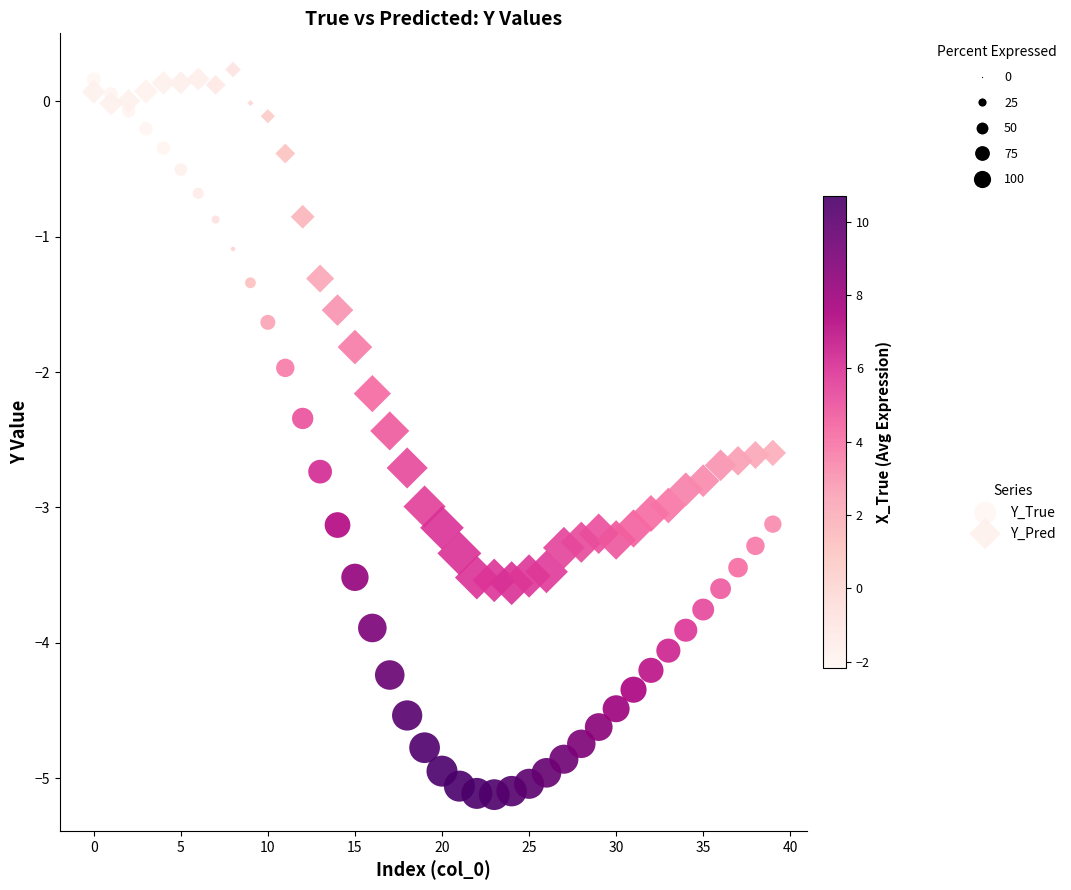

Which series has the largest Y range (max minus min)?

Y_True